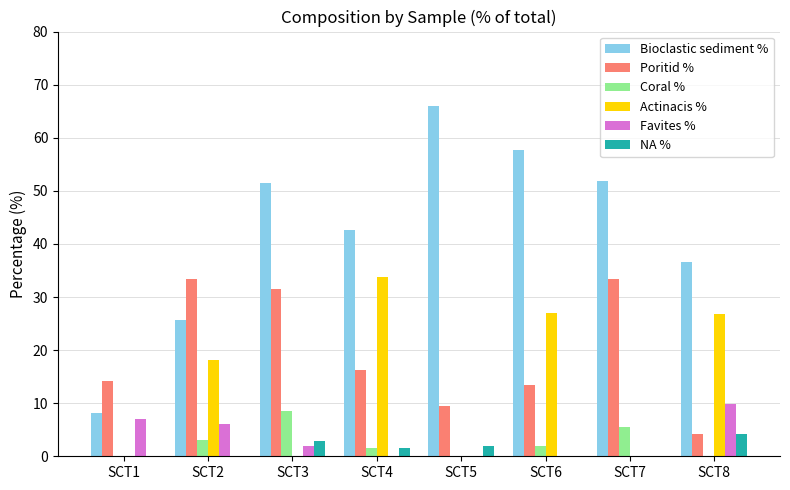

Where does the Actinacis % series first go above 18?

SCT2